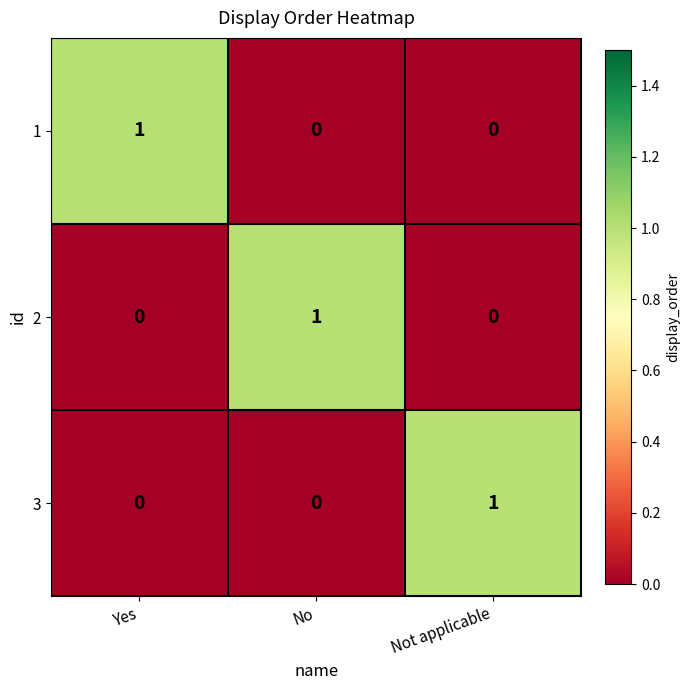

Which category has the highest value in the 3 series?

Not applicable